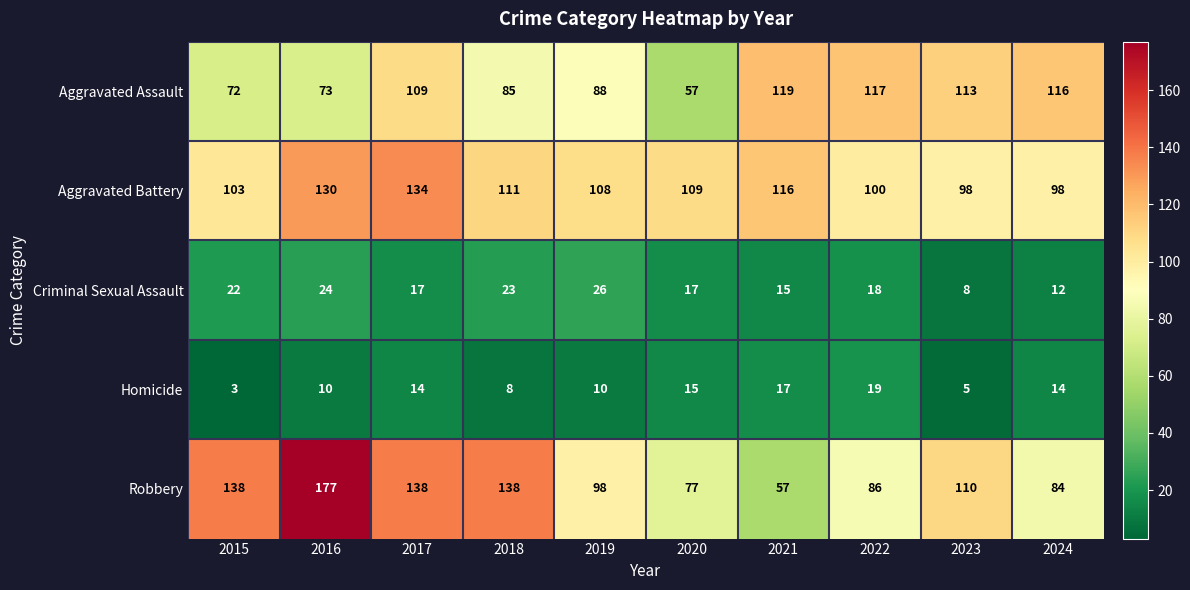

The value of Criminal Sexual Assault at 2021 is 25. True or false?

False